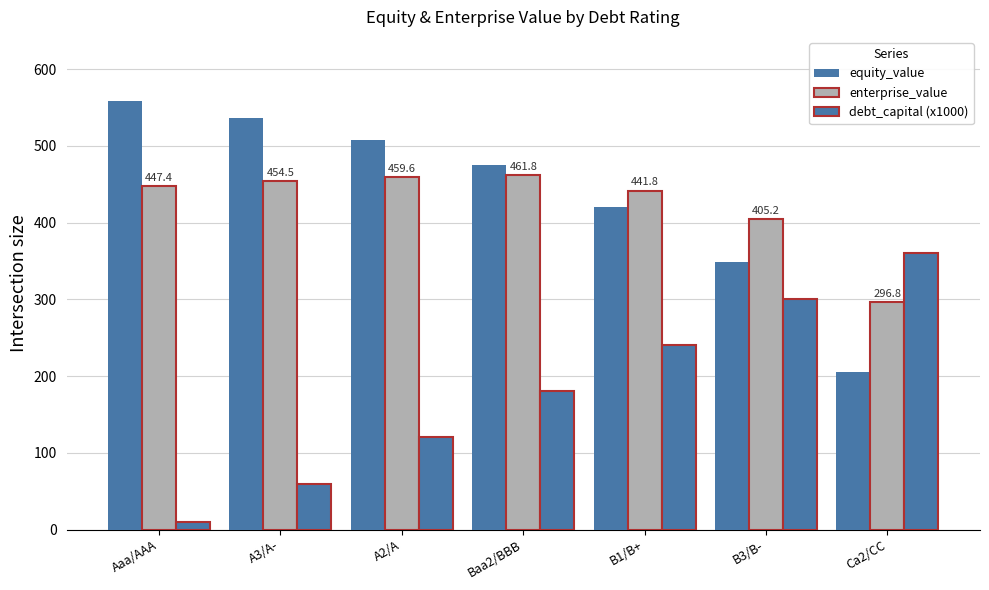

Count the number of data series in this chart.

3